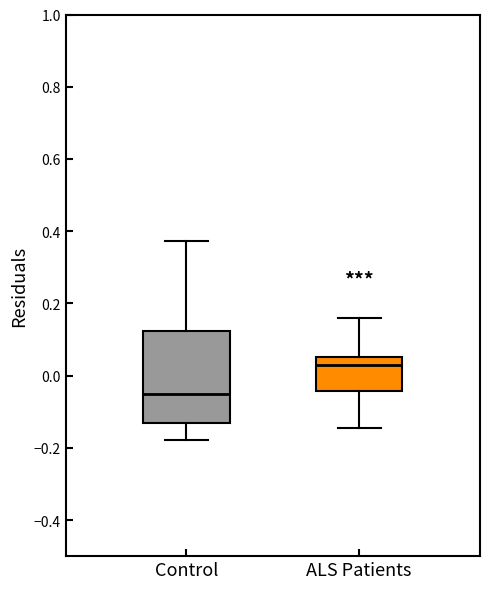

Which box has the highest median line?

ALS Patients